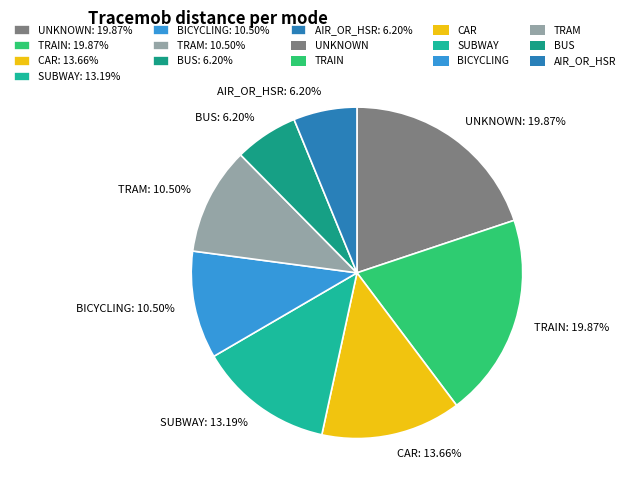

Between SUBWAY: 13.19% and TRAM: 10.50%, which is larger?

SUBWAY: 13.19%